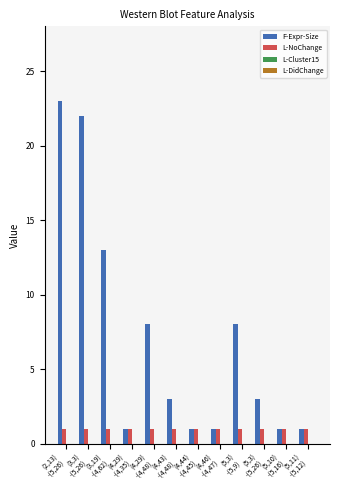

Which series has the largest range (max minus min)?

F-Expr-Size